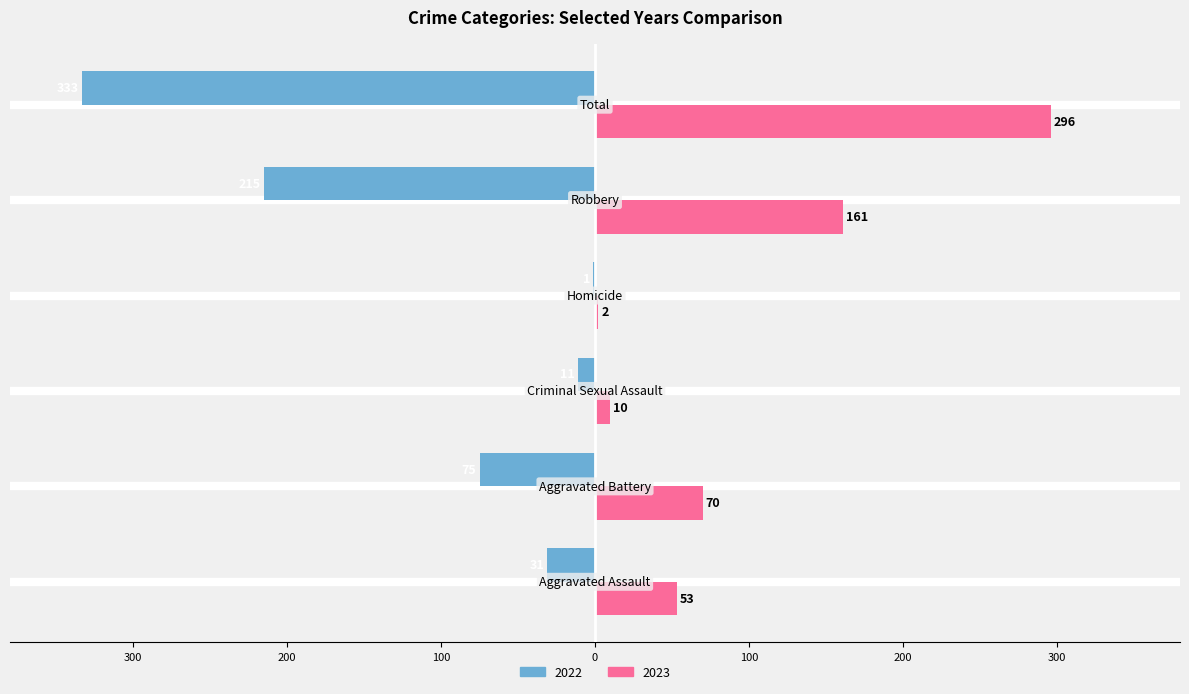

What are all the series names shown in the legend?

2022, 2023